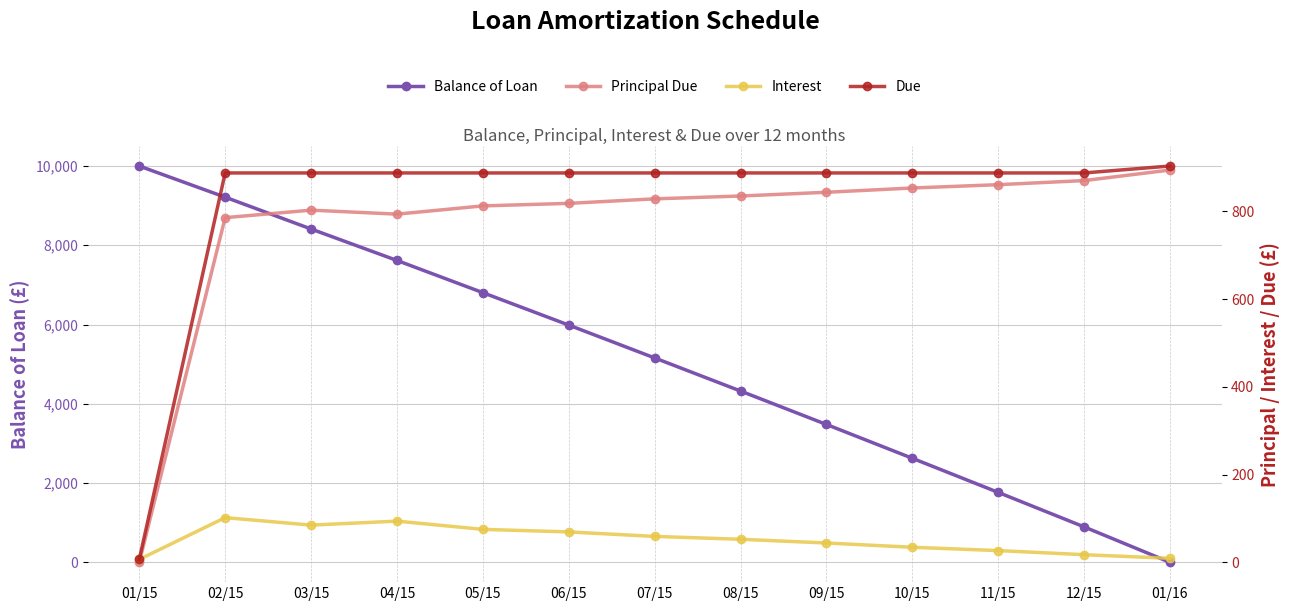

At which label is Balance of Loan closest to 5000?

07/15